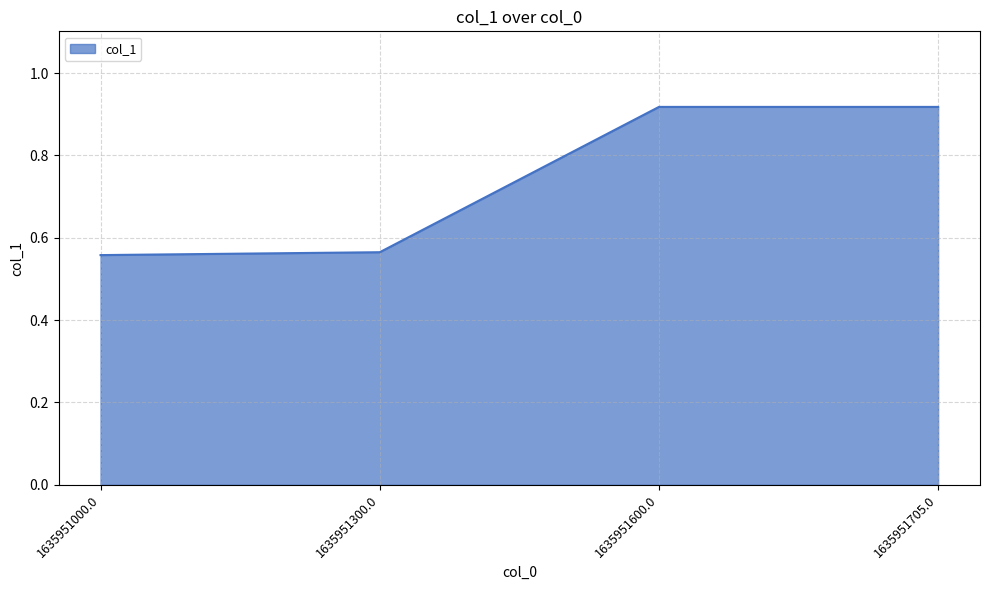

True or false: there are more than 1 points higher than both neighbors.

False